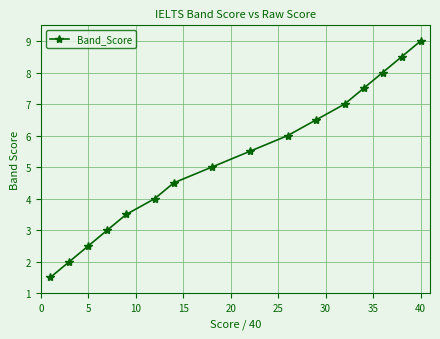

What is the maximum value shown in the chart?

9.0